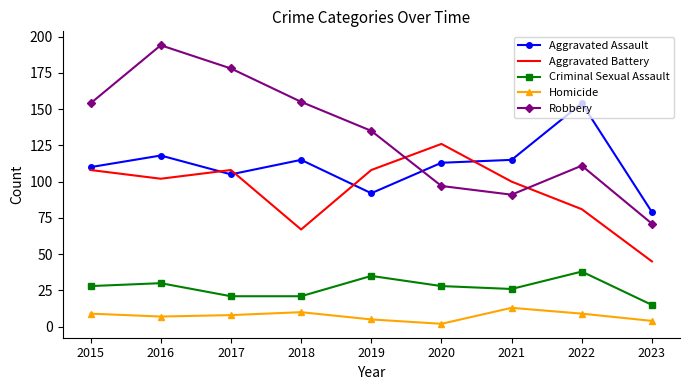

True or false: Robbery has a value of 255 at 2018.

False